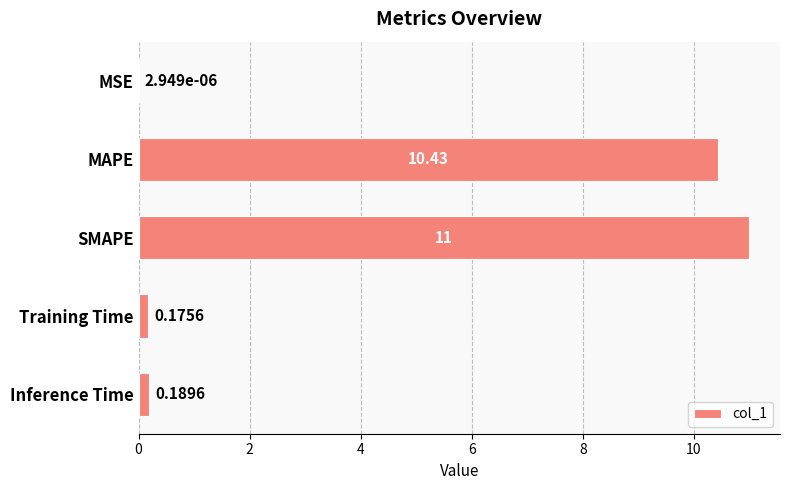

What is the greatest value displayed?

11.0